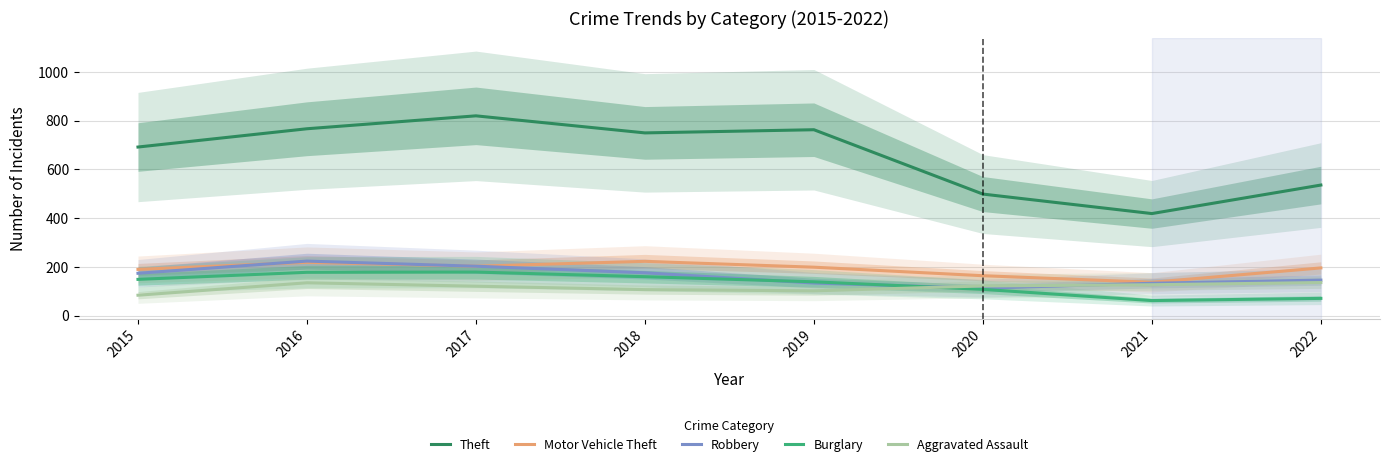

At which category does Robbery reach its first local valley?

2020